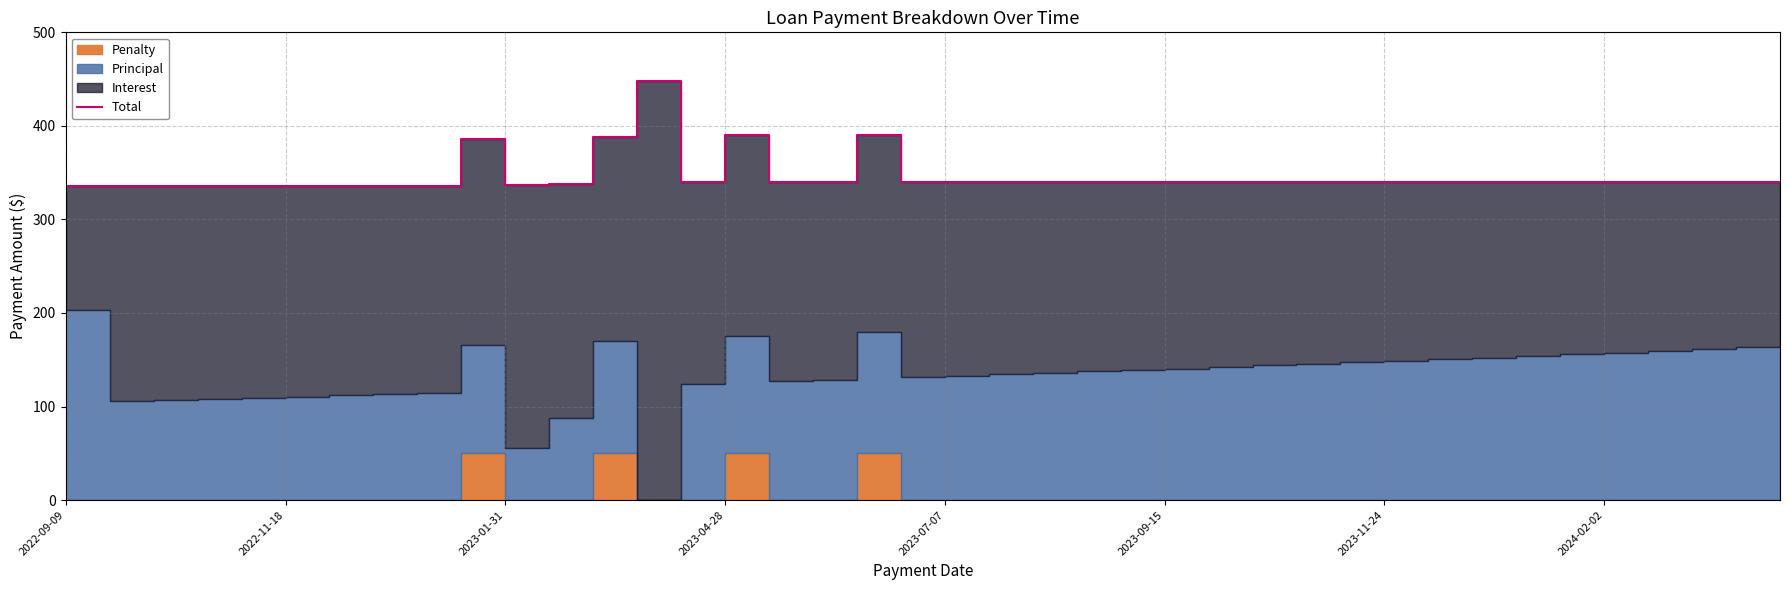

How many lines are shown in the chart?

1